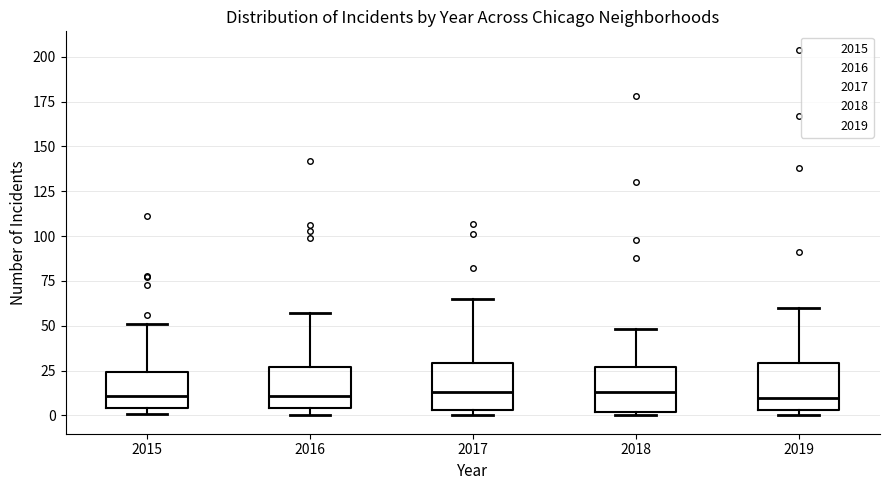

Reading left to right, read every box against the y-axis: the position of its median line, the range the box covers, and the ends of its whiskers. The values are not printed on the chart, so give them approximately, as read against the axis.

2015: median 10, box 5 to 25, whiskers 0 to 50
2016: median 10, box 5 to 25, whiskers 0 to 55
2017: median 15, box 5 to 30, whiskers 0 to 65
2018: median 15, box 0 to 25, whiskers 0 (just below the box's lower edge) to 50
2019: median 10, box 5 to 30, whiskers 0 to 60